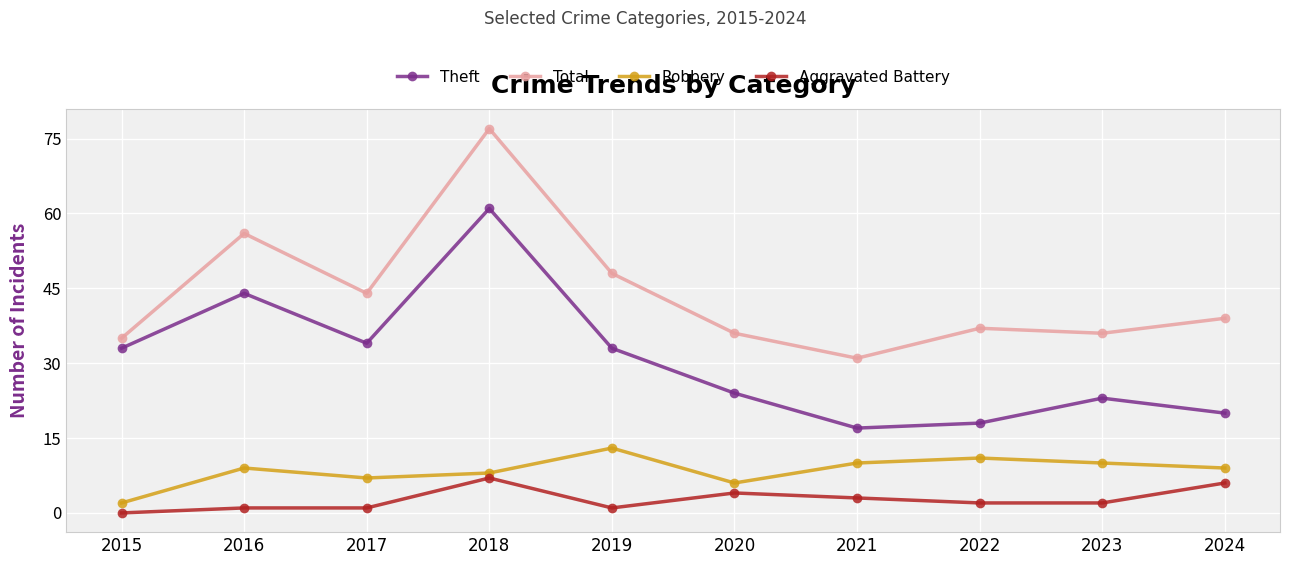

The value of Theft at 2020 is 7. True or false?

False